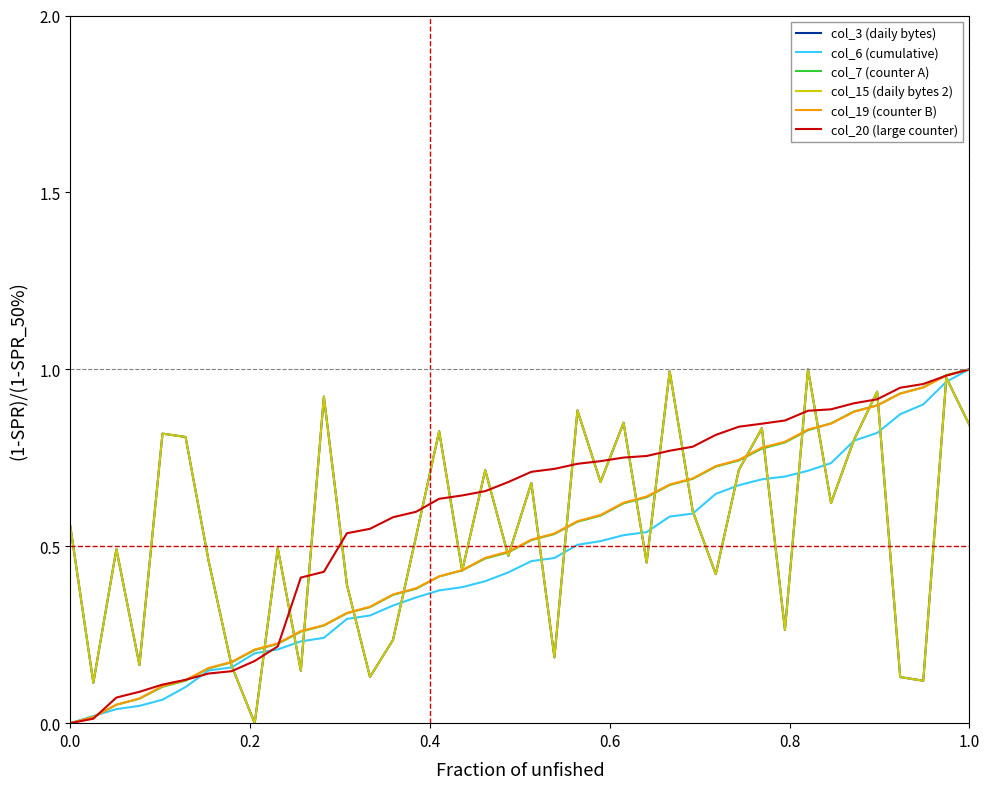

What is the maximum value shown in the chart?

1.0